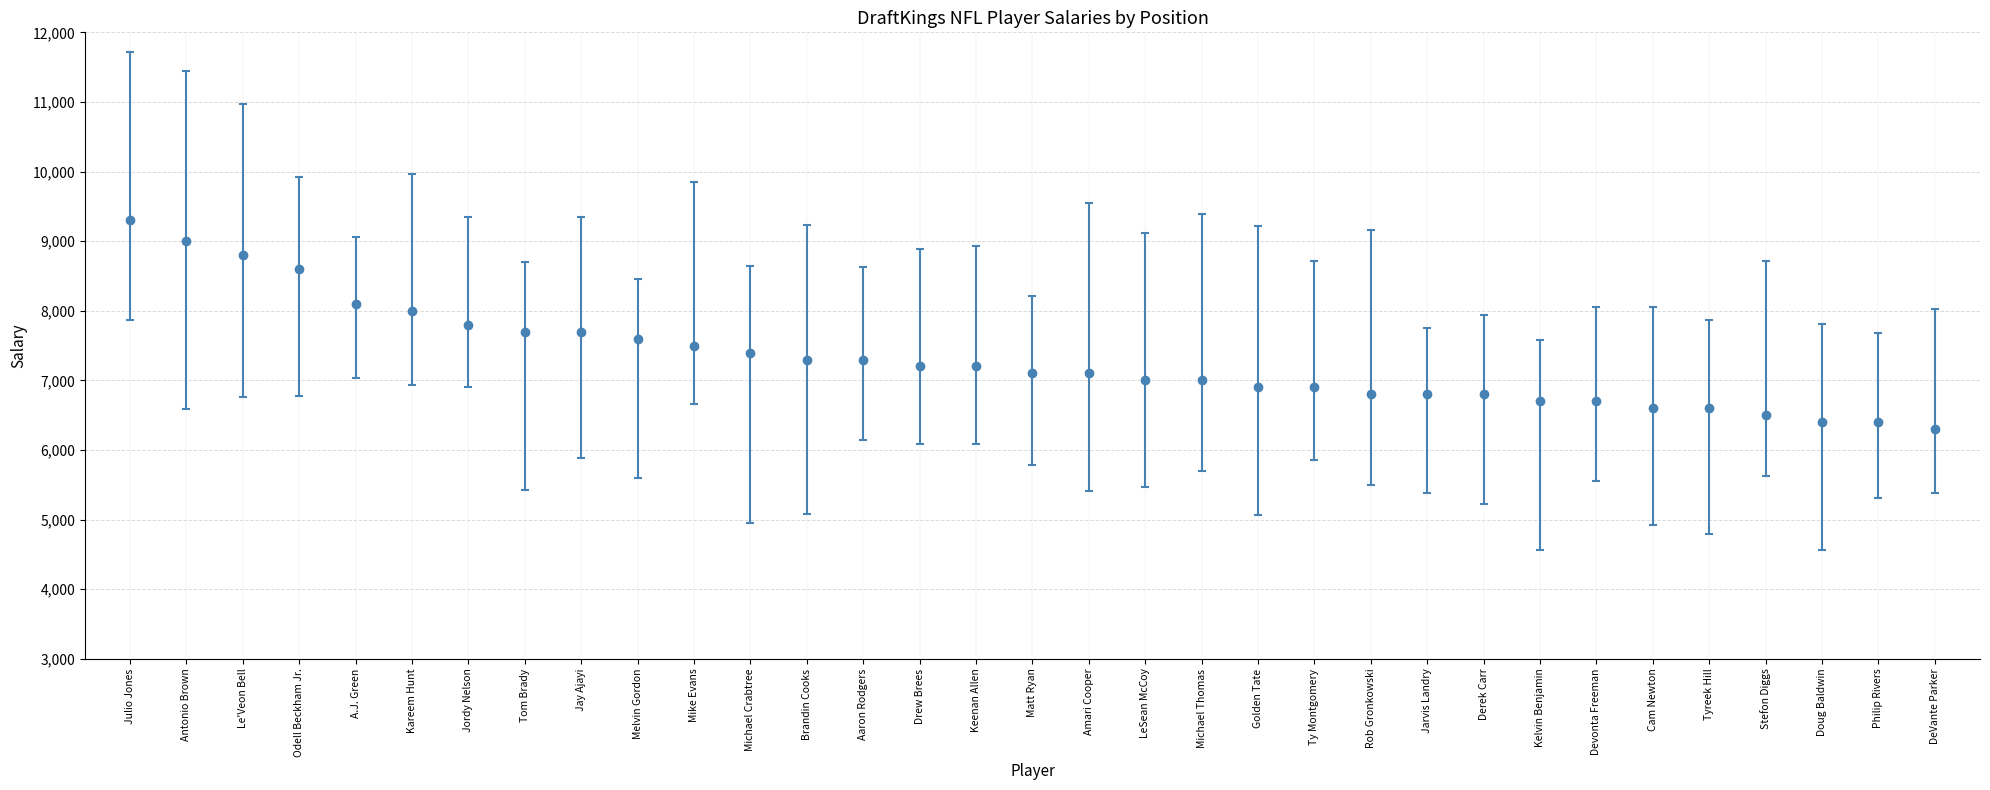

Reading right to left, transcribe all the data shown in this chart.

6300	6400	6400	6500	6600	6600	6700	6700	6800	6800	6800	6900	6900	7000	7000	7100	7100	7200	7200	7300	7300	7400	7500	7600	7700	7700	7800	8000	8100	8600	8800	9000	9300